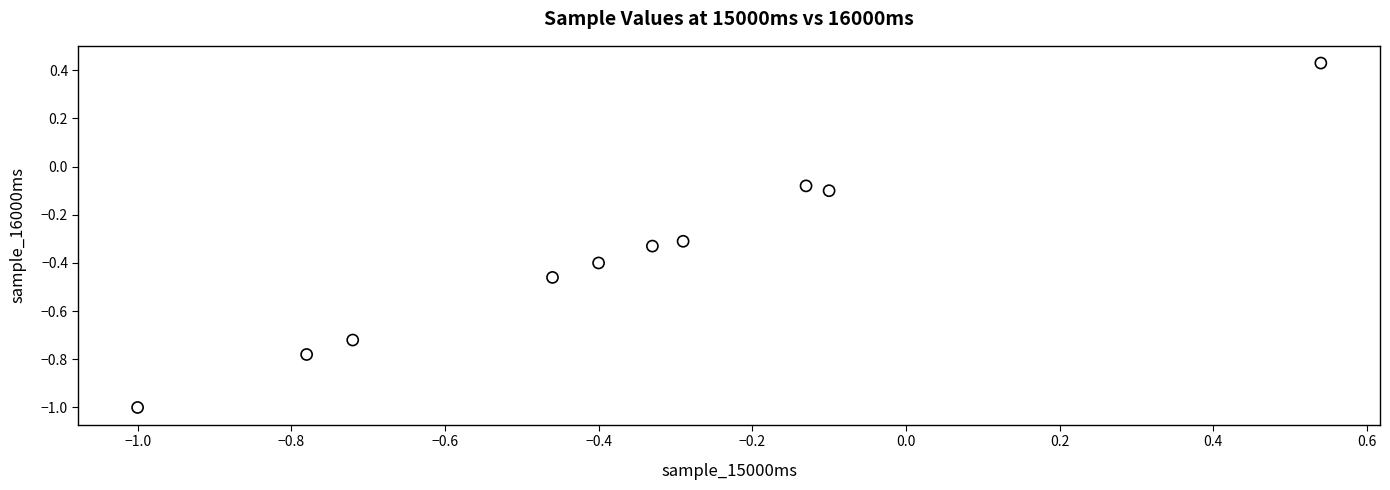

What is the range of X values (max minus min)?

1.5